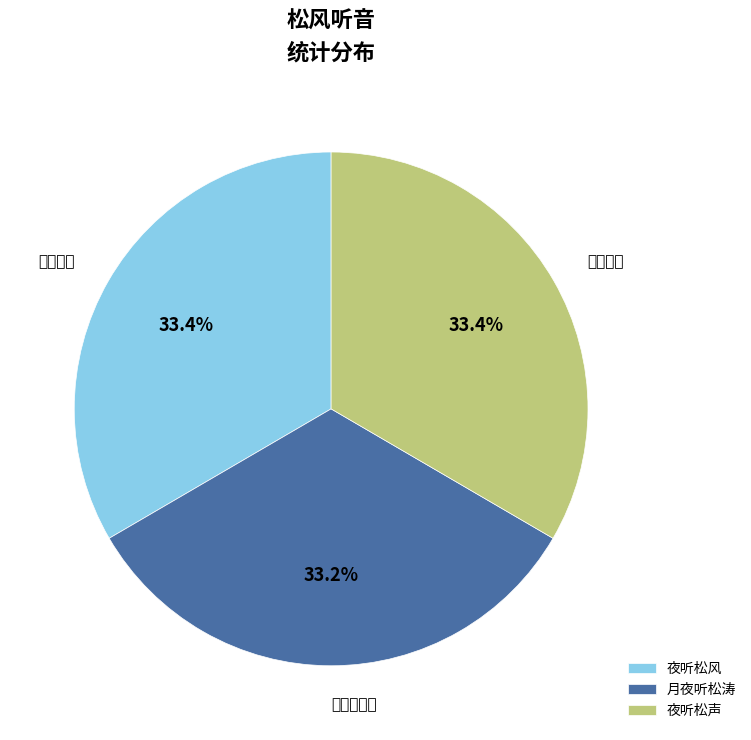

Does any single category account for the majority?

No